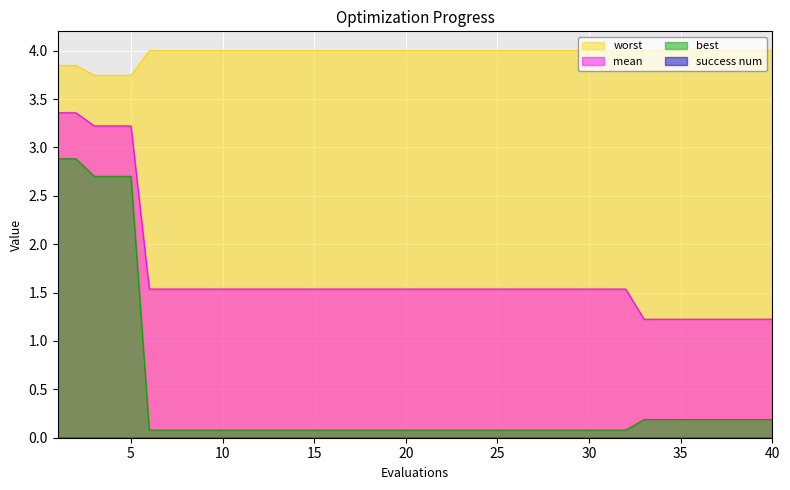

True or false: worst and mean cross at least once.

False